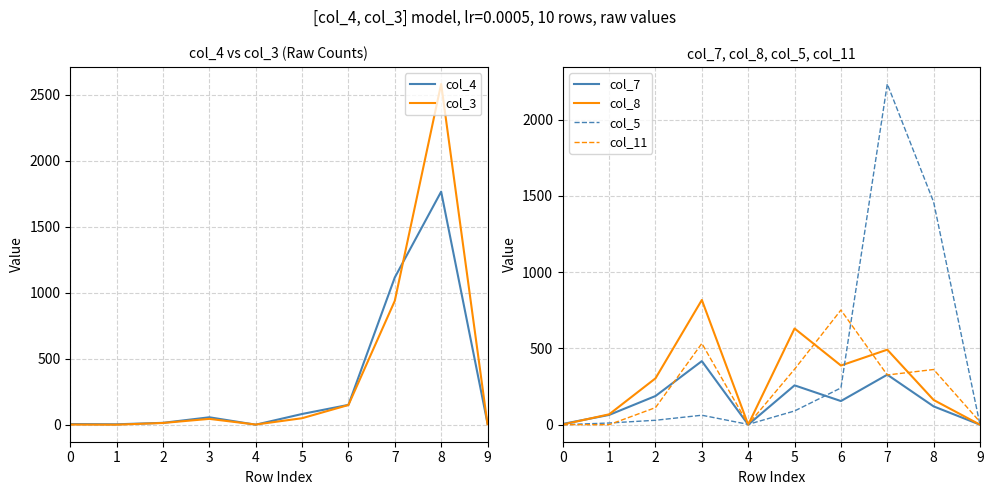

After their last crossing, which series has the higher values: col_4 or col_11?

col_11